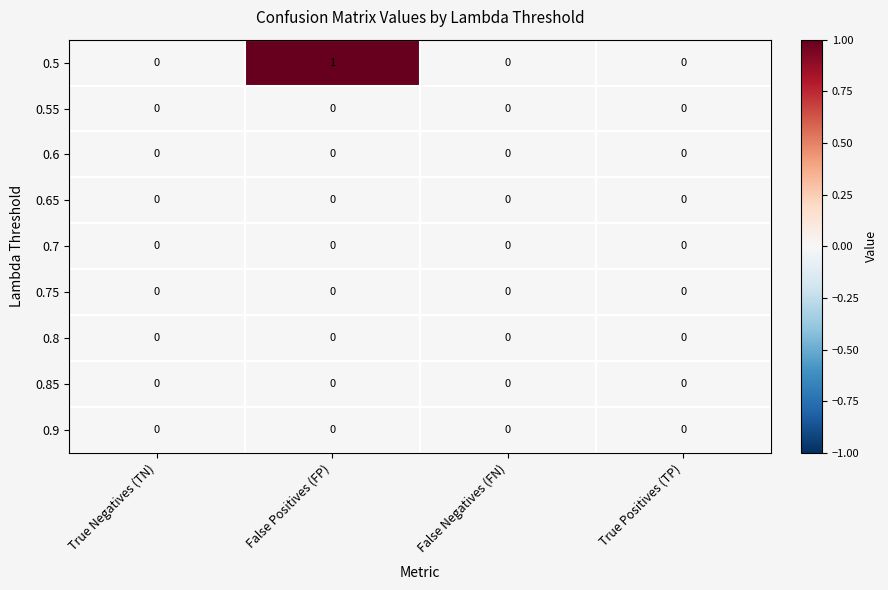

Which series has the largest total across all categories?

0.5